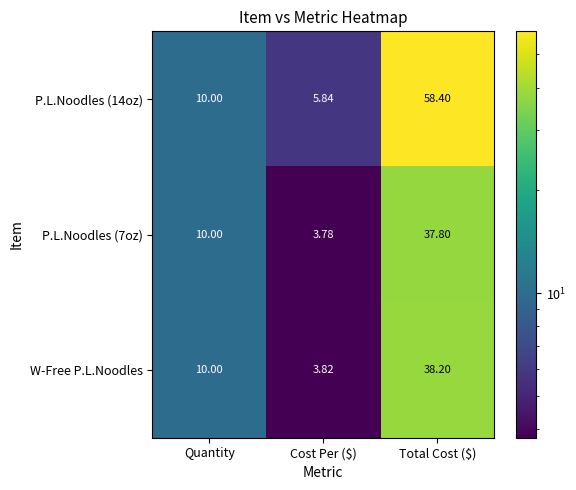

How many series are shown in this chart?

3